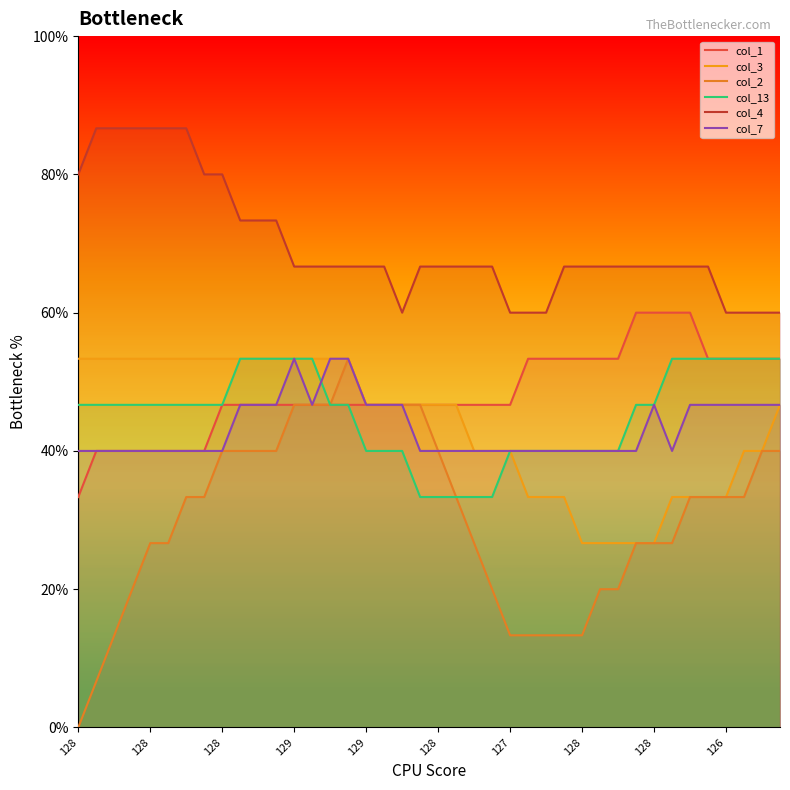

The col_13 series shows 52.2 at 19. True or false?

False